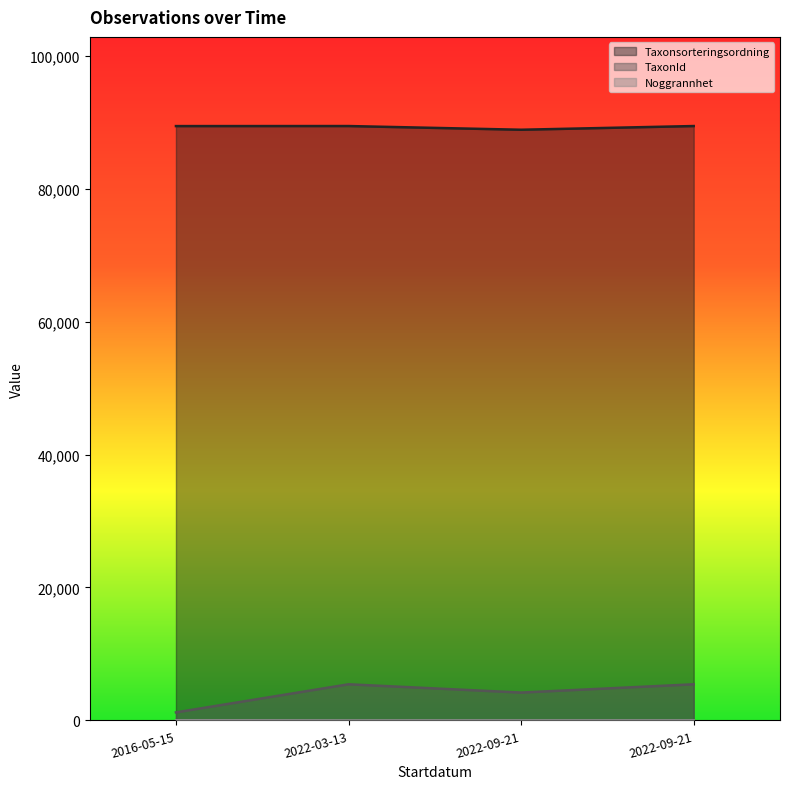

Which has a higher value, 2022-09-21 or 2022-03-13?

2022-09-21